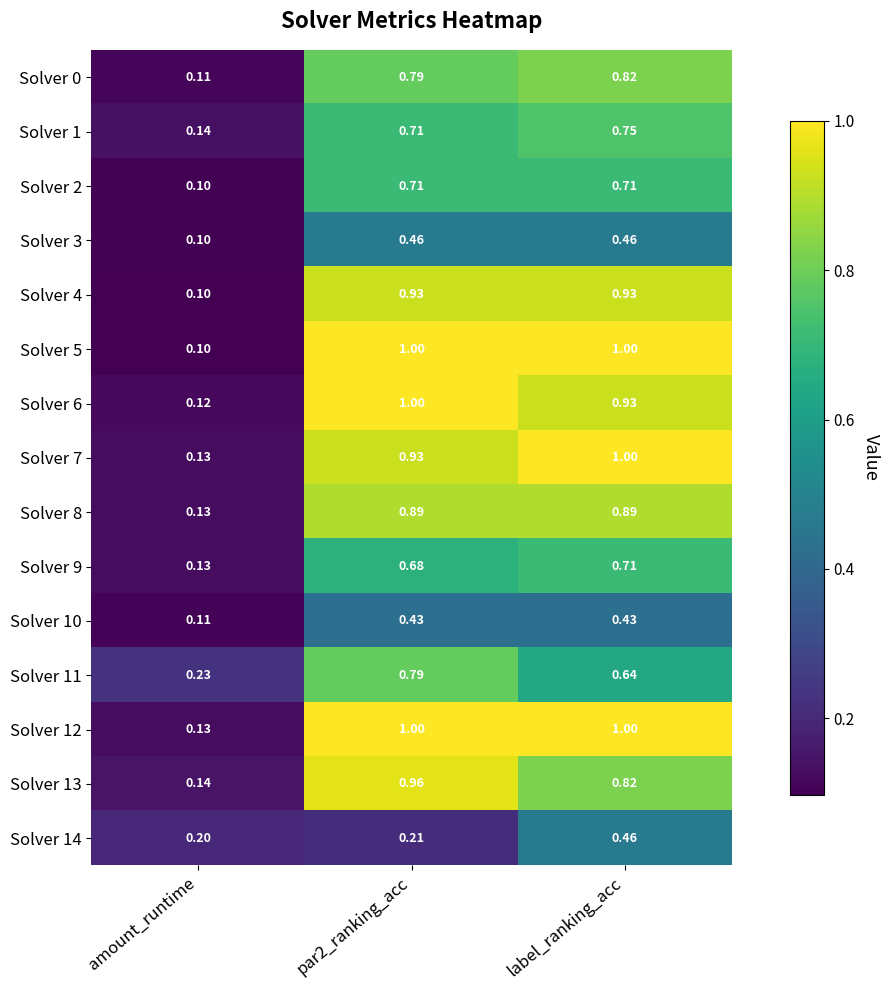

At how many categories does at least one series exceed 0?

3